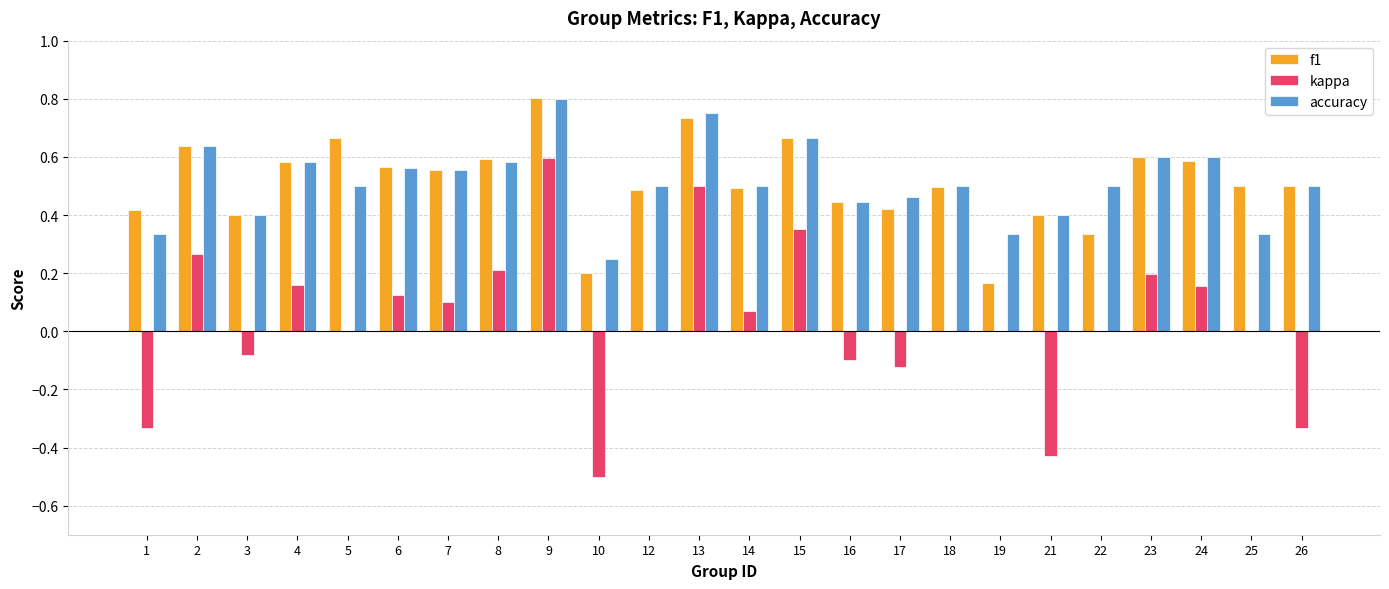

What are all the series names shown in the legend?

f1, kappa, accuracy